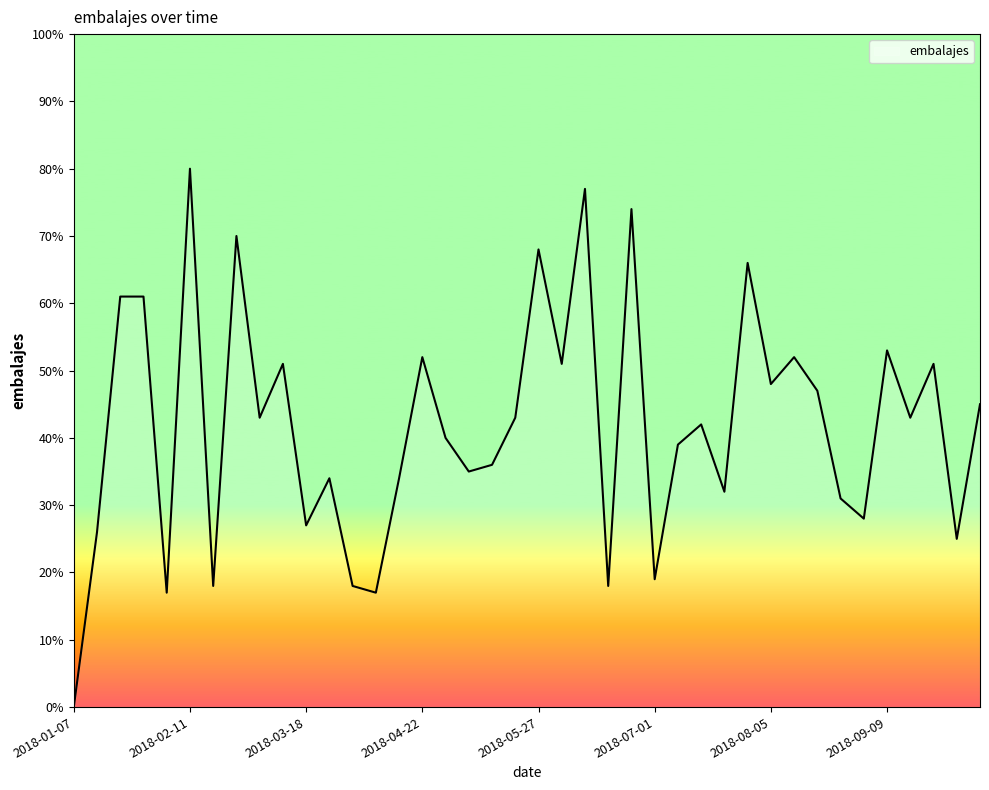

What is the greatest value displayed?

80